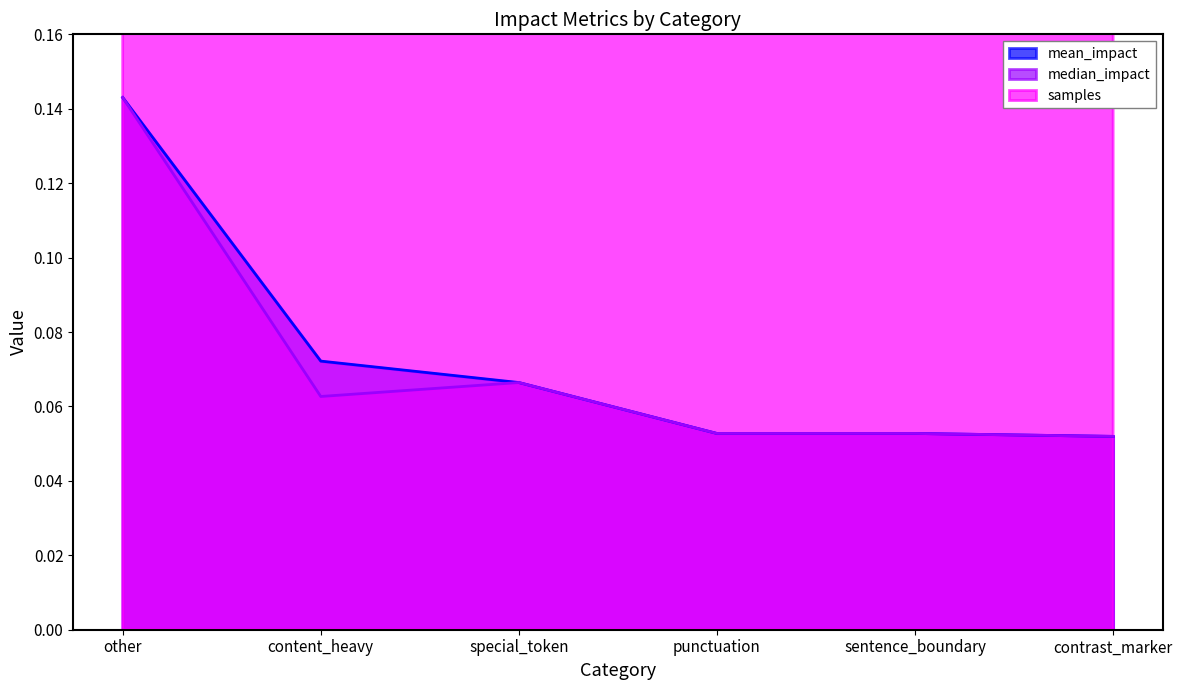

What is the label of the 5th point from the left?

sentence_boundary